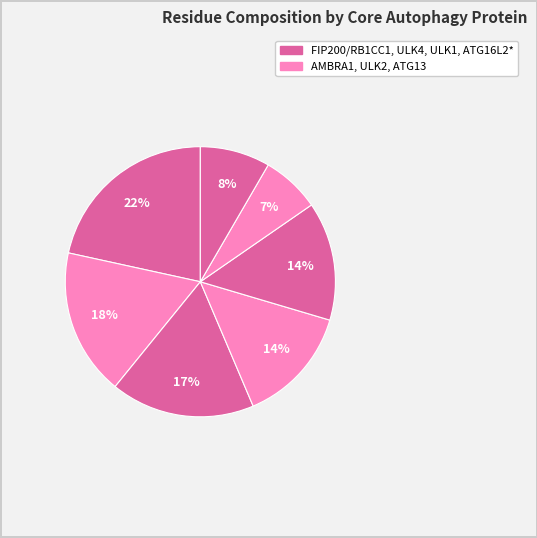

Rank the categories by value from lowest to highest.

ATG13, ATG16L2*, ULK2, ULK1, ULK4, AMBRA1, FIP200/RB1CC1